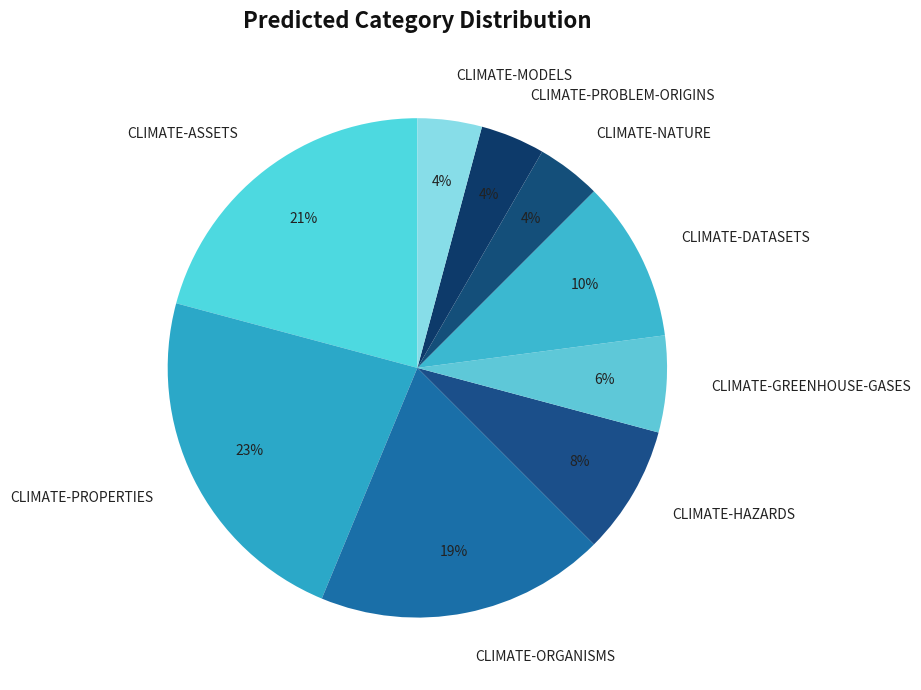

Is there any slice that represents more than half of the pie?

No